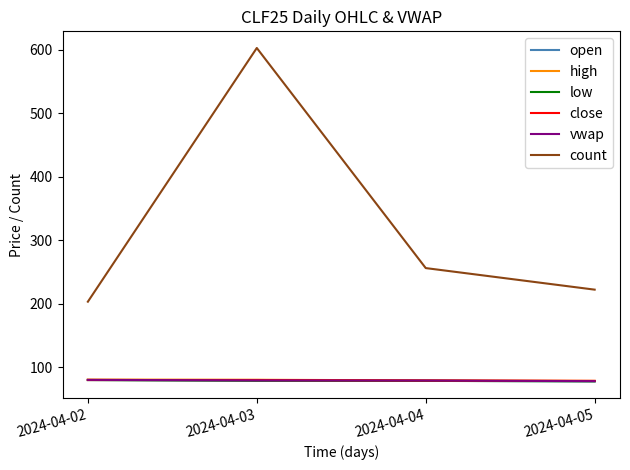

What value does the low series have at 2024-04-02?

79.5